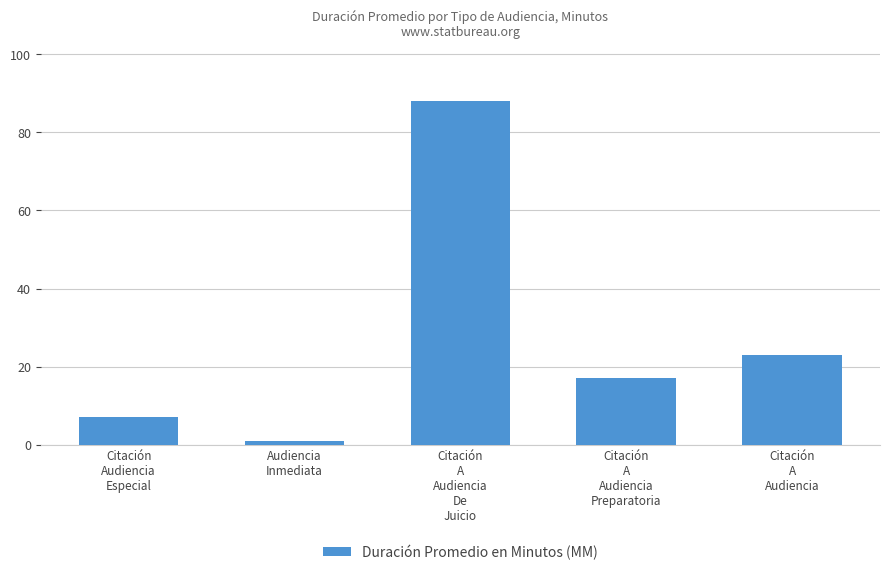

Between Citación
A
Audiencia
Preparatoria and Audiencia
Inmediata, which is larger?

Citación
A
Audiencia
Preparatoria